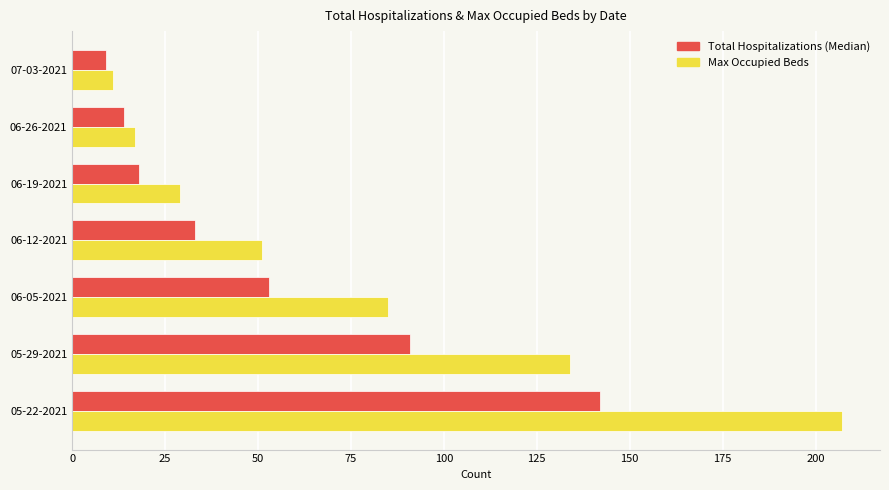

What is the spread (max minus min) of values at 06-26-2021?

3